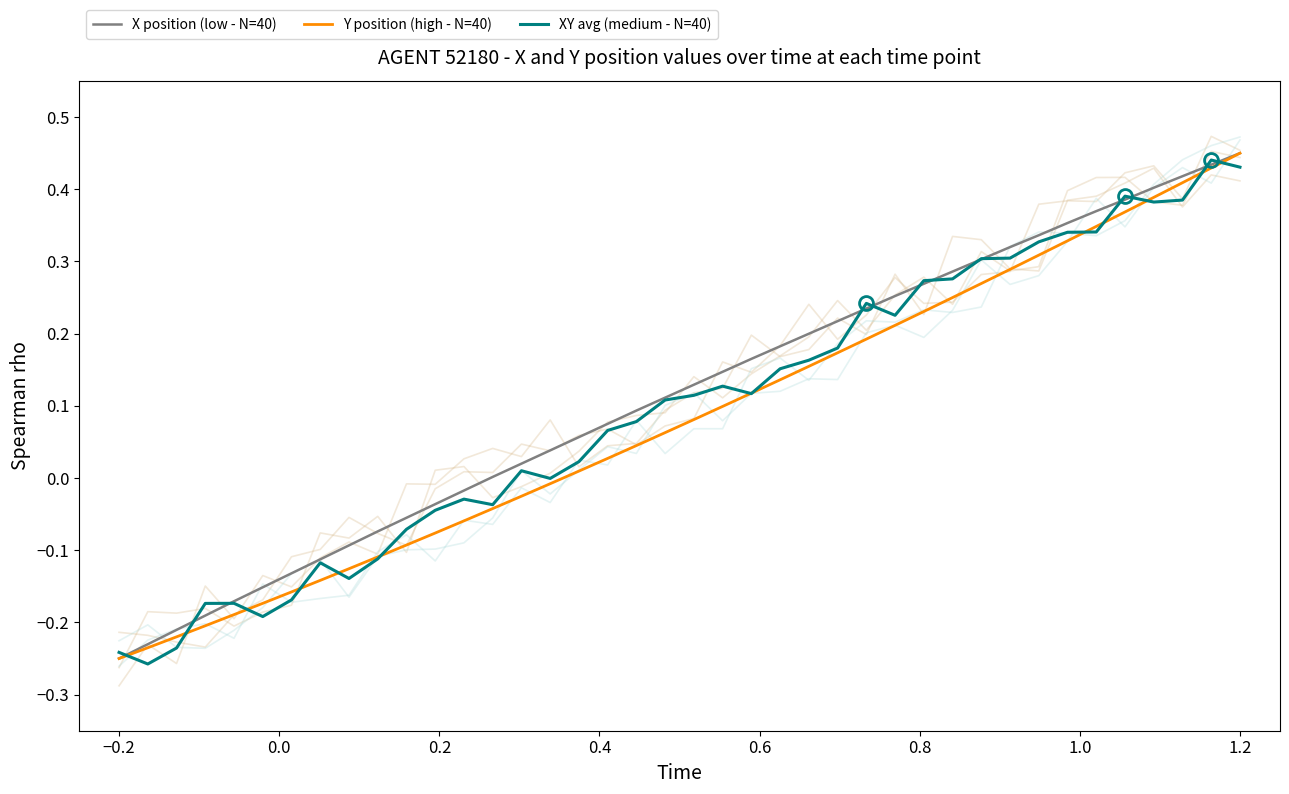

What is the average value of the X position (low - N=40) series?

0.1